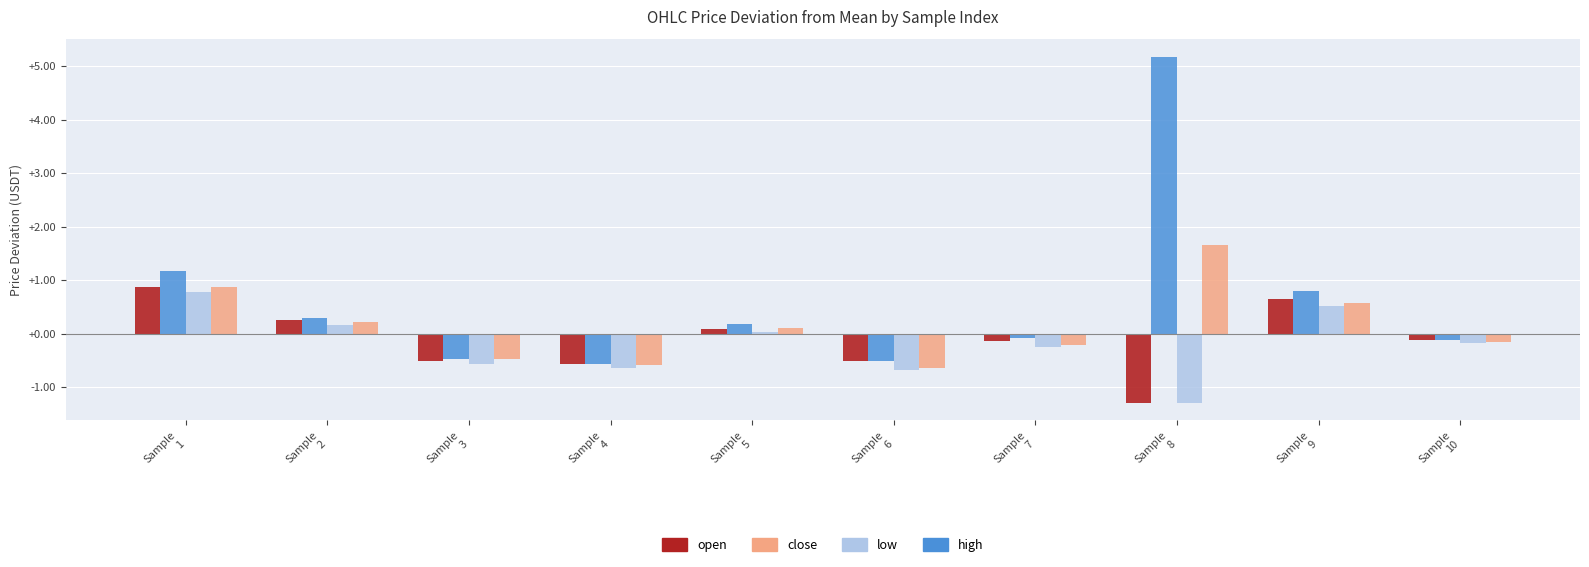

Which series has the widest spread of values?

high